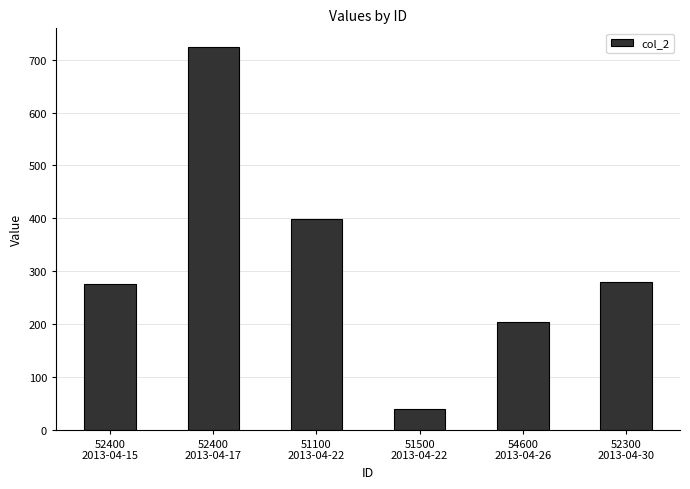

What is the change in value from 52400
2013-04-17 to 51500
2013-04-22?

-683.2